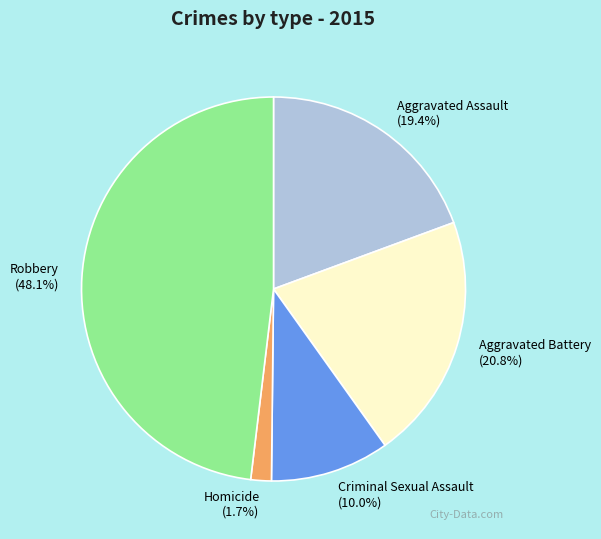

Does any single category account for the majority?

No